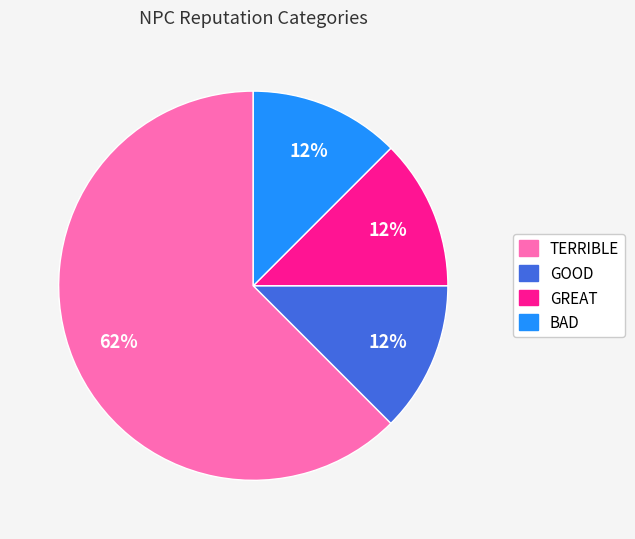

Count the number of slices in the pie.

4